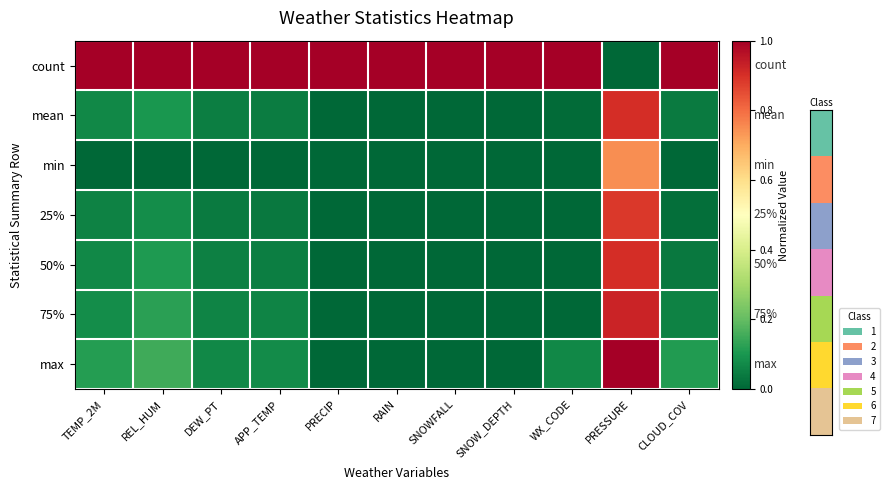

Which category has the lowest value in the mean series?

SNOWFALL